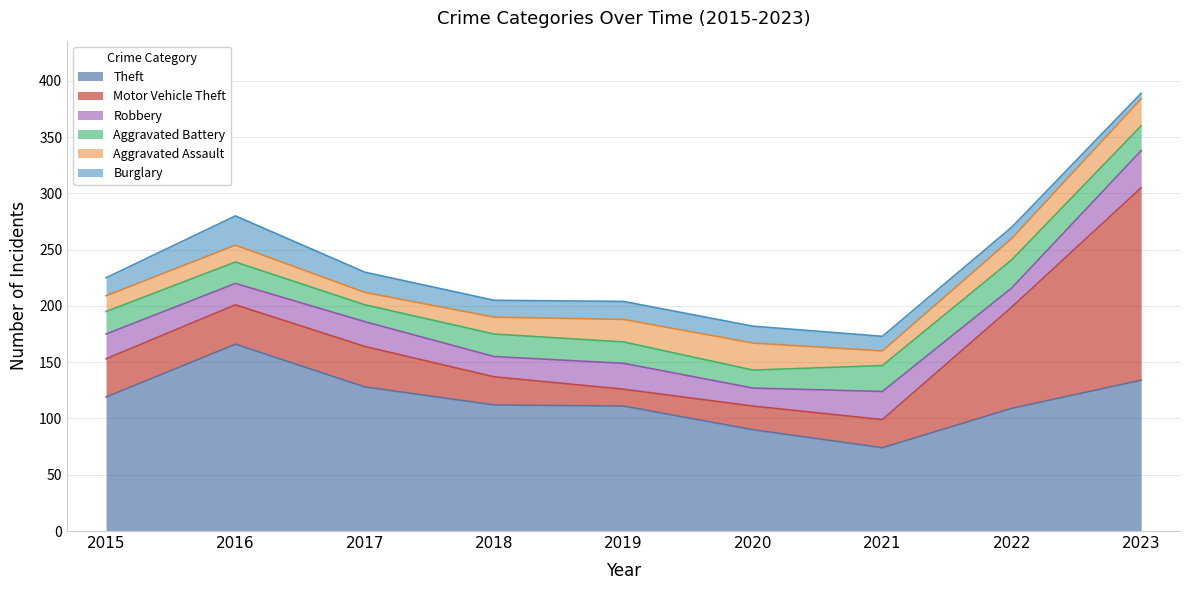

How many series are shown in this chart?

6